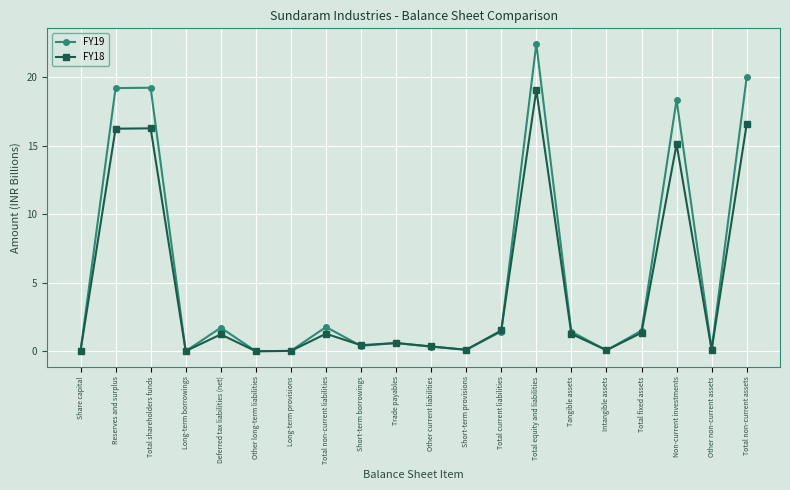

How many distinct data groups are displayed?

2